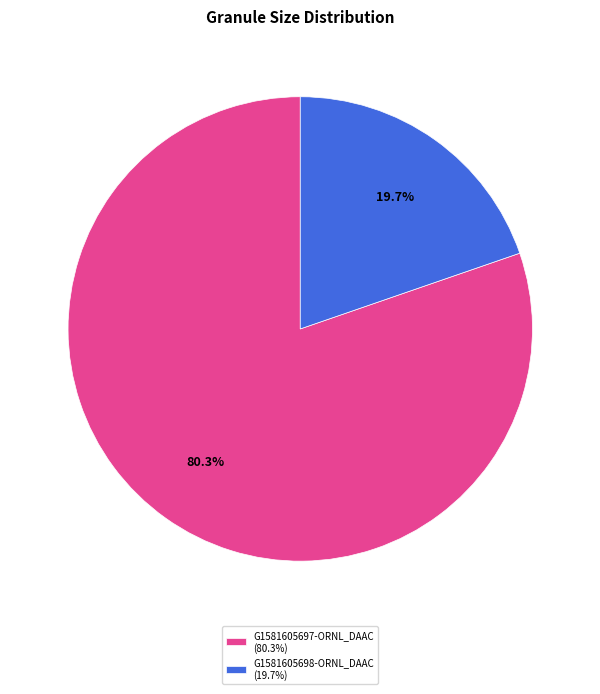

How many segments does this pie chart have?

2